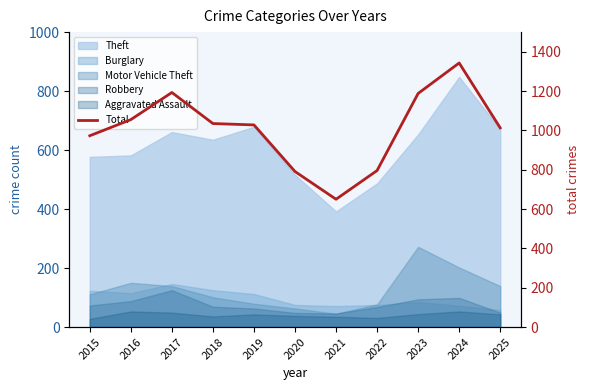

What is the change in value from 2019 to 2022?

-232